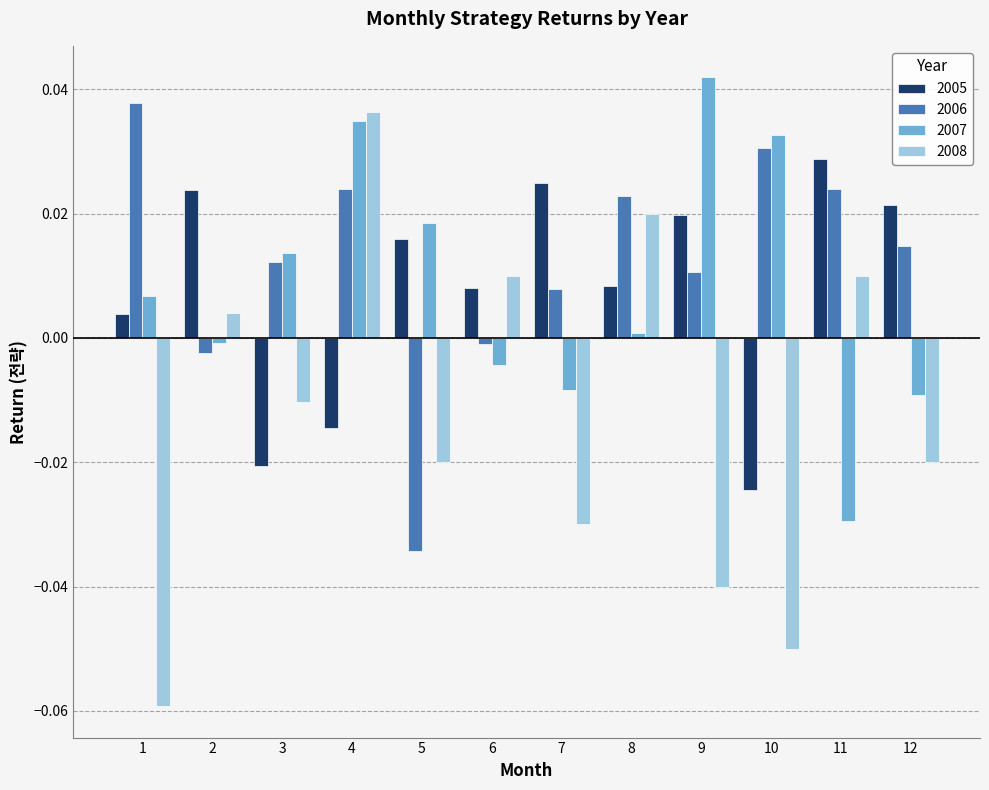

How many groups of bars are there?

12